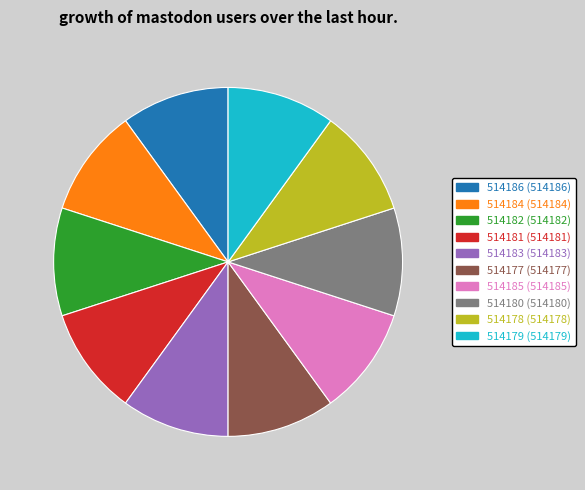

Is it true that 514186 is 10% of the pie?

True